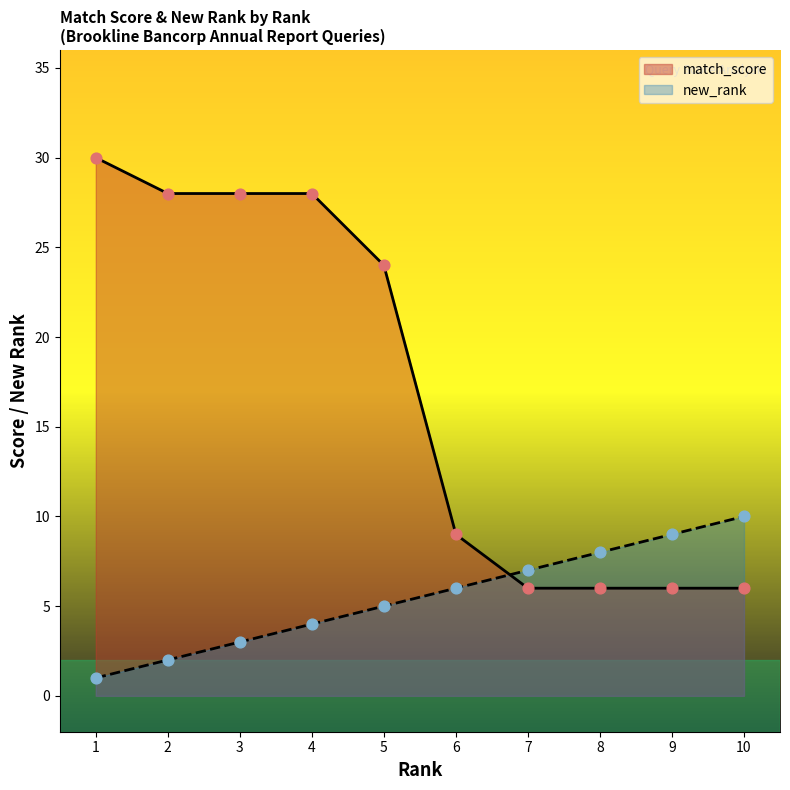

Is the value of match_score at 10 greater than the value of new_rank at 7?

No